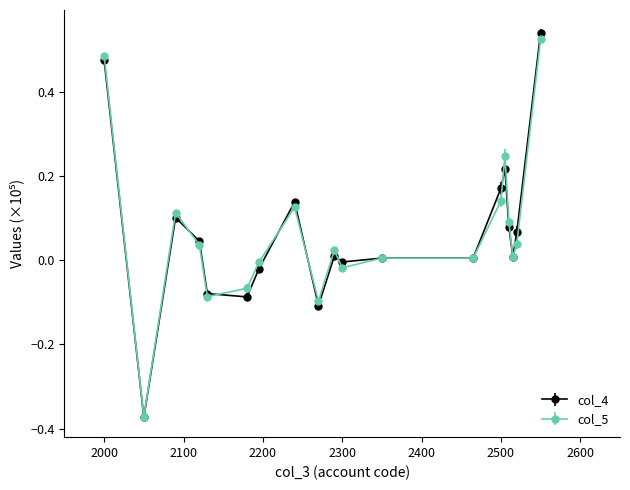

What are all the series names shown in the legend?

col_4, col_5